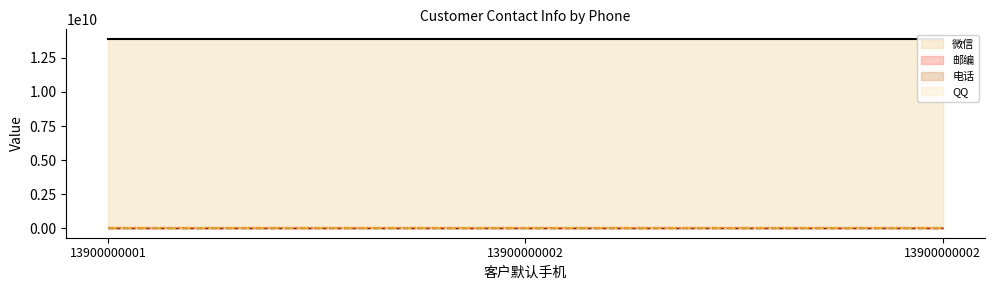

What is the value of the 邮编 point at the 1st from the left?

200030